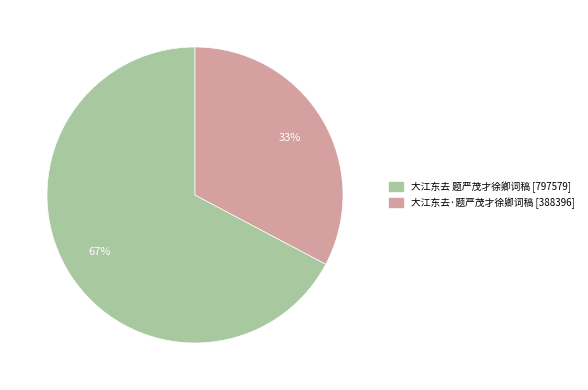

What is the smallest slice in the pie chart?

大江东去·题严茂才徐卿词稿